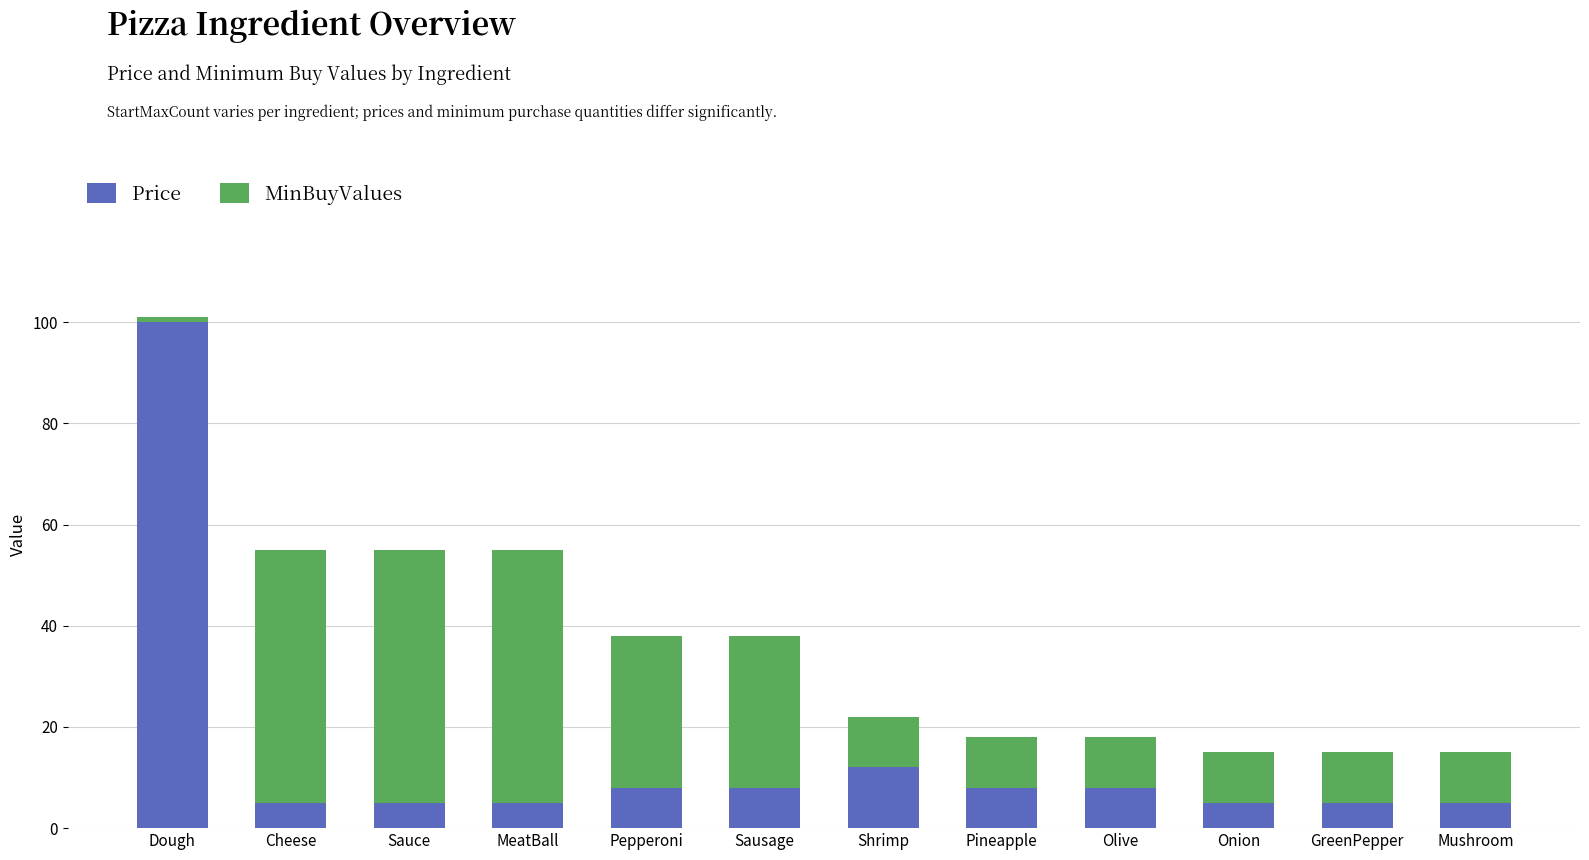

How many data points in Price are less than 8?

6